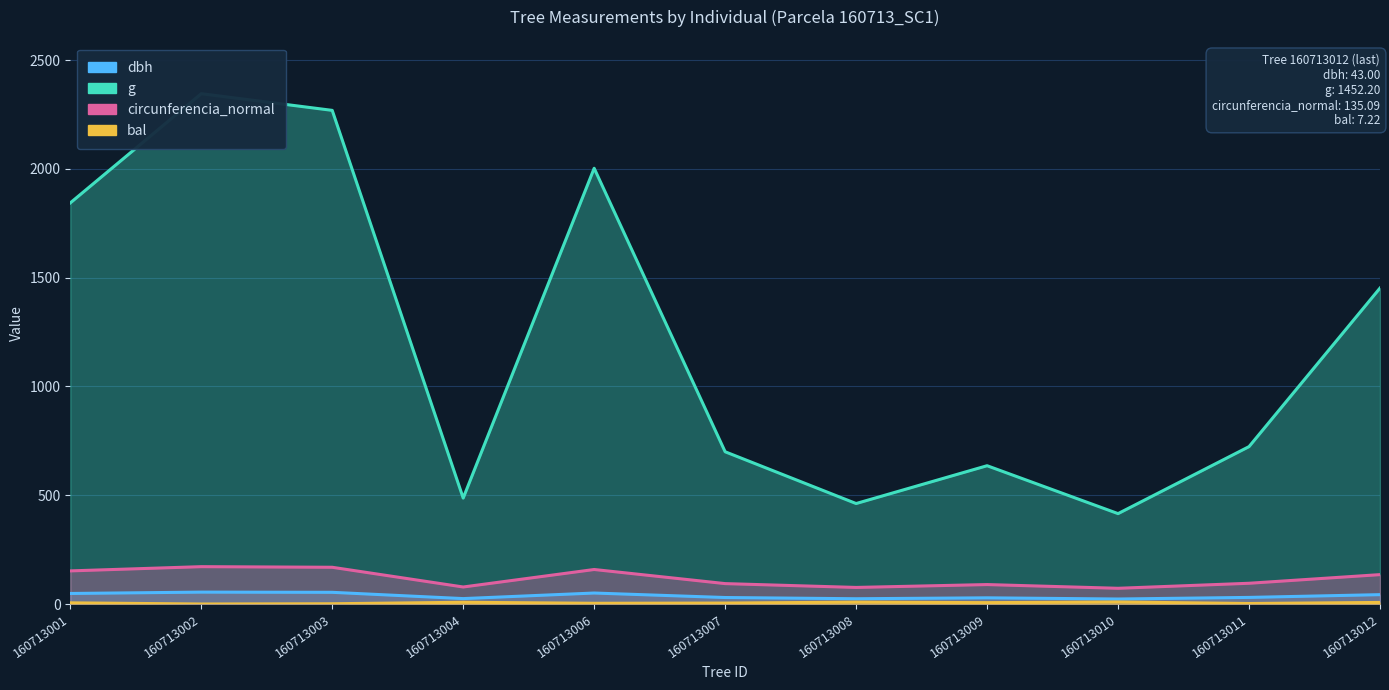

Is it true that dbh equals 24.9 at 160713004?

True